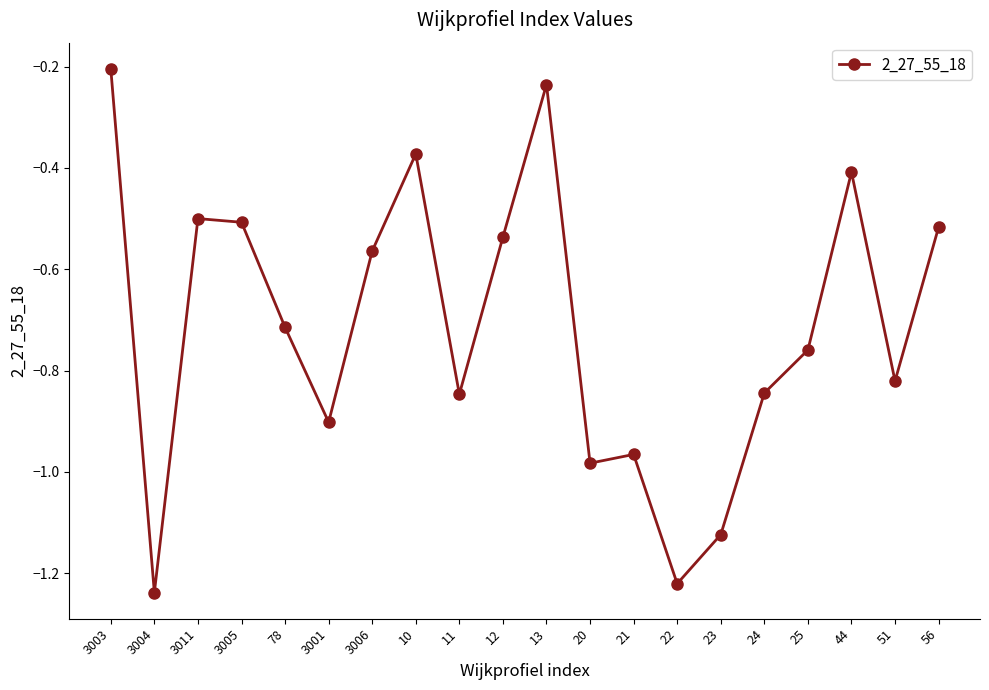

The chart shows a value of -0.7 at 3005. True or false?

False